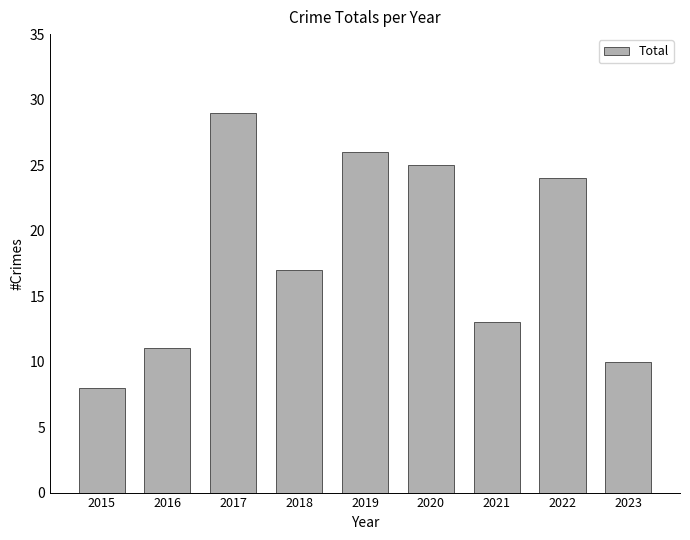

What is the change in value from 2017 to 2023?

-19